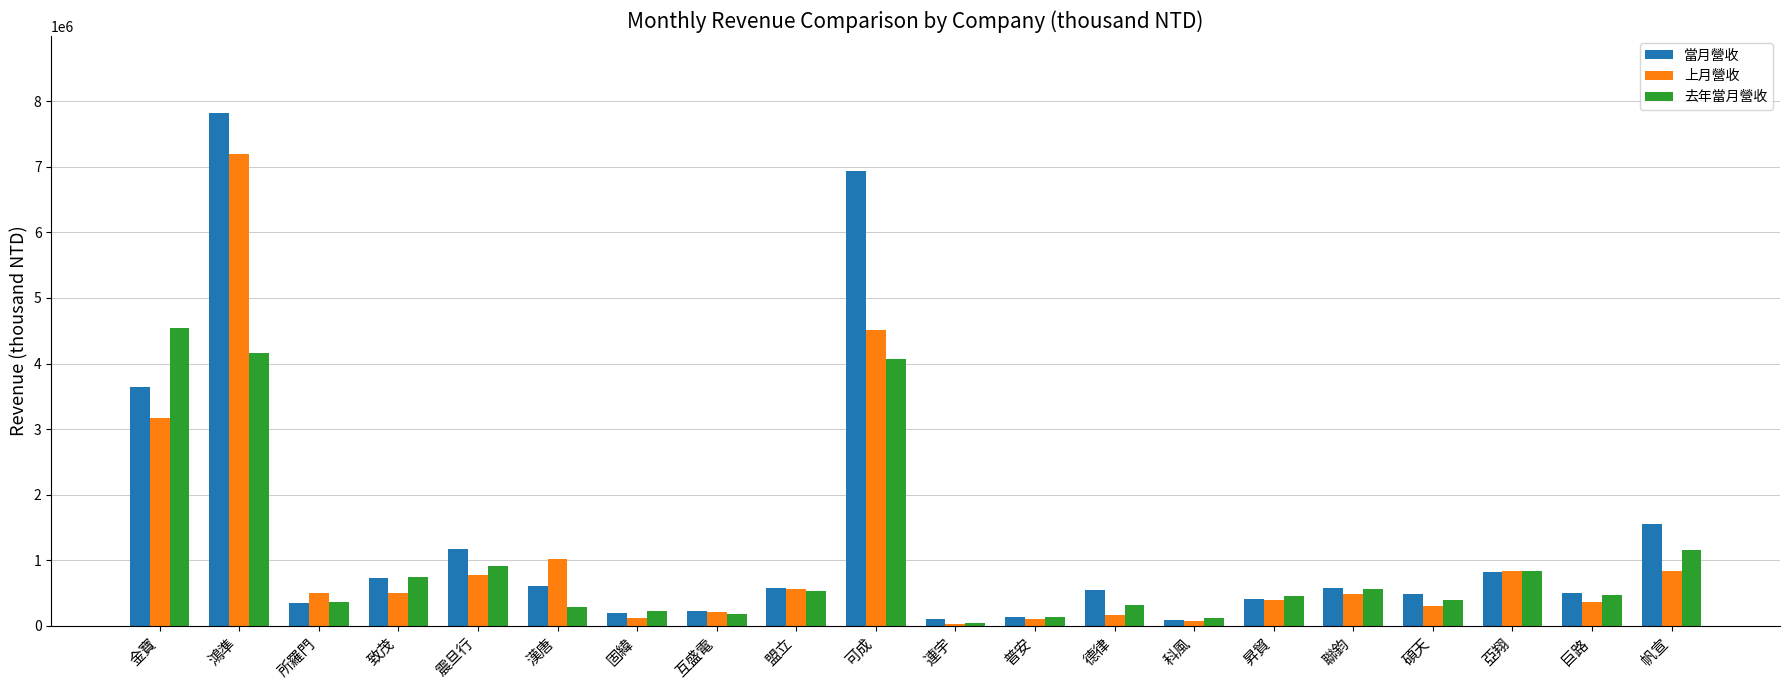

At which category is the sum across all series the highest?

鴻準